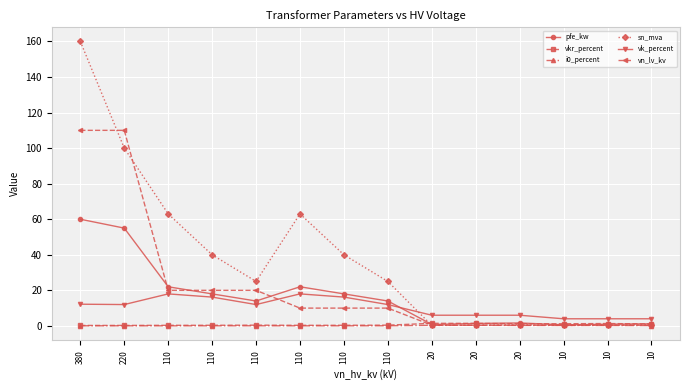

At how many categories does at least one series exceed 62?

4